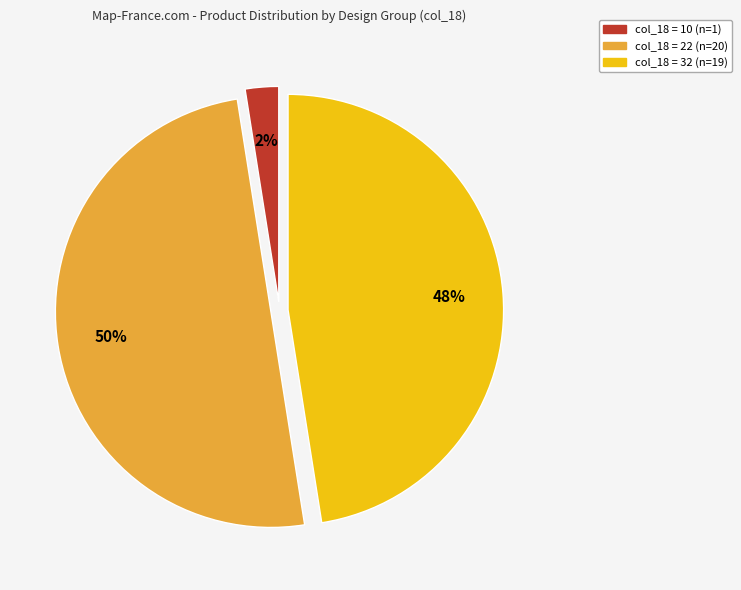

To the nearest percent, what is the average slice percentage?

33%